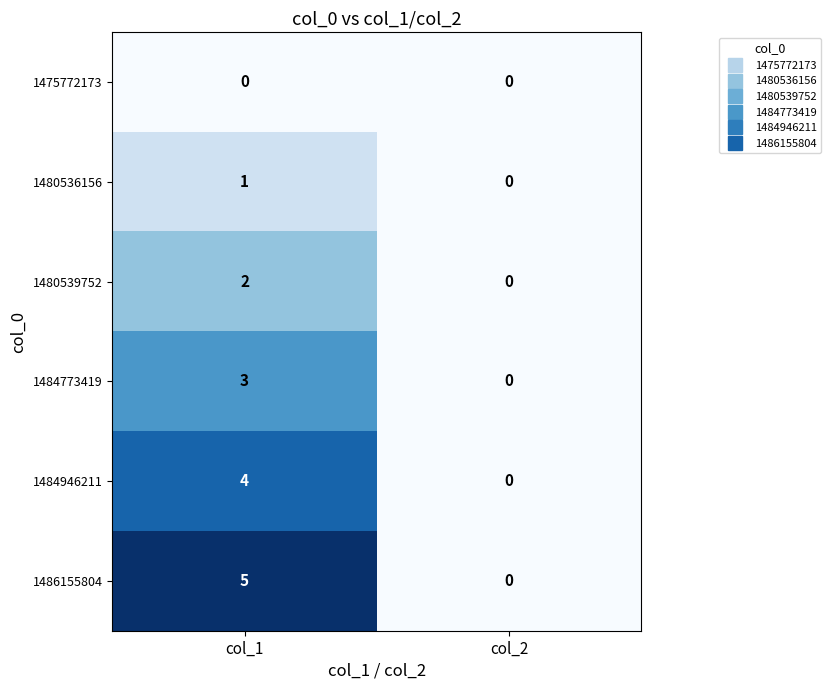

List the series in order of their overall mean, lowest first.

1475772173, 1480536156, 1480539752, 1484773419, 1484946211, 1486155804